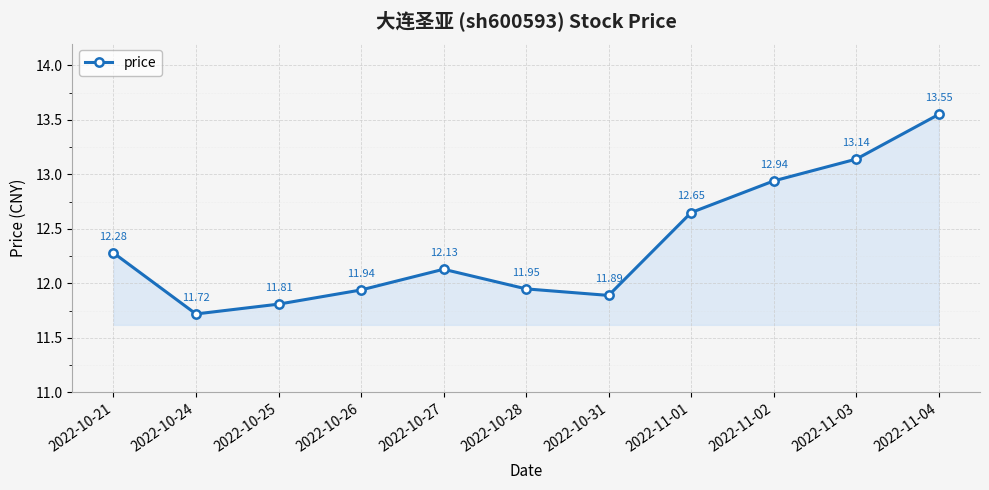

List the labels in order of value, largest first.

2022-11-04, 2022-11-03, 2022-11-02, 2022-11-01, 2022-10-21, 2022-10-27, 2022-10-28, 2022-10-26, 2022-10-31, 2022-10-25, 2022-10-24